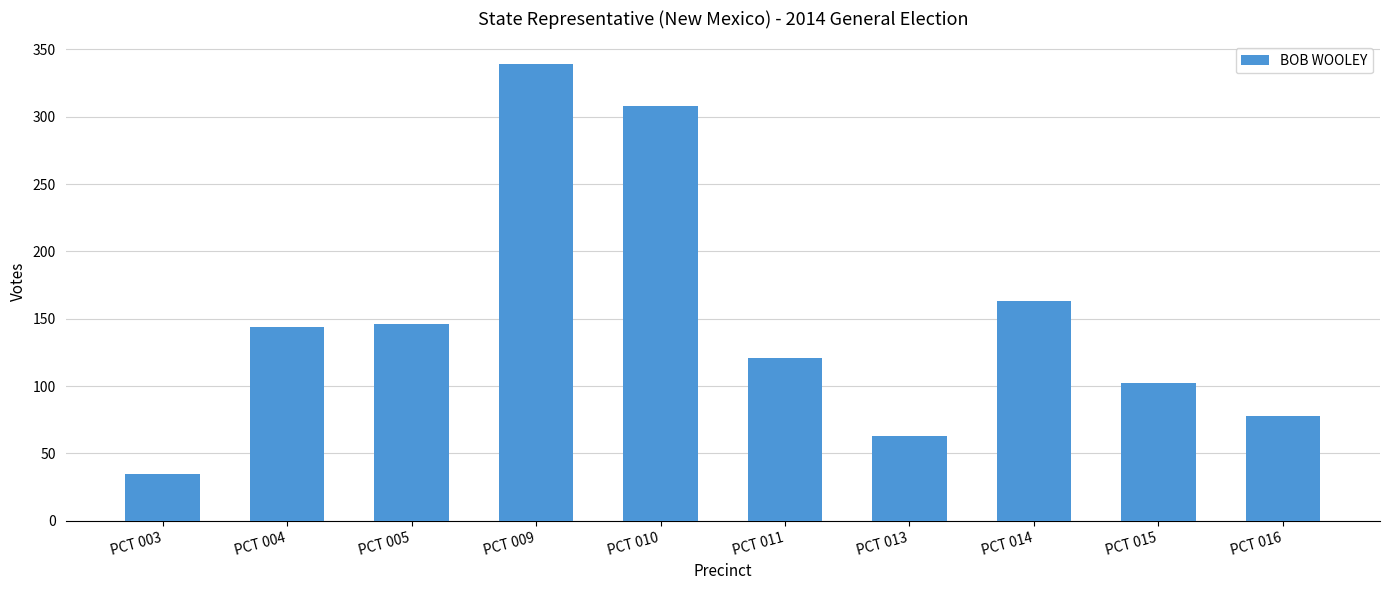

What is the difference between the second highest and minimum values?

273